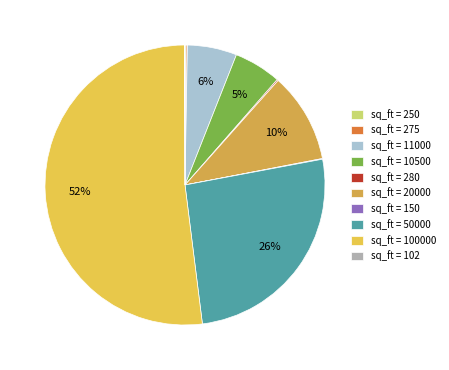

How many slices are in this pie chart?

10